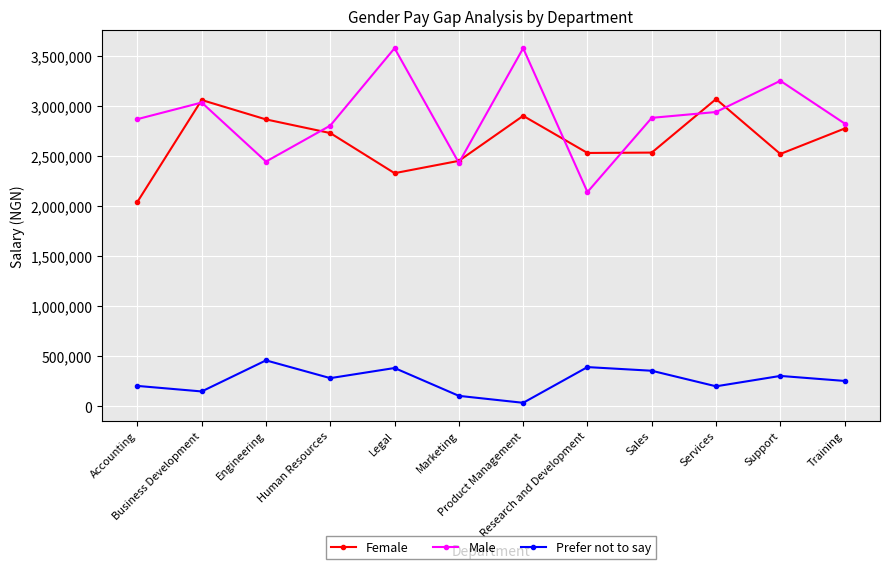

How many lines are shown in the chart?

3